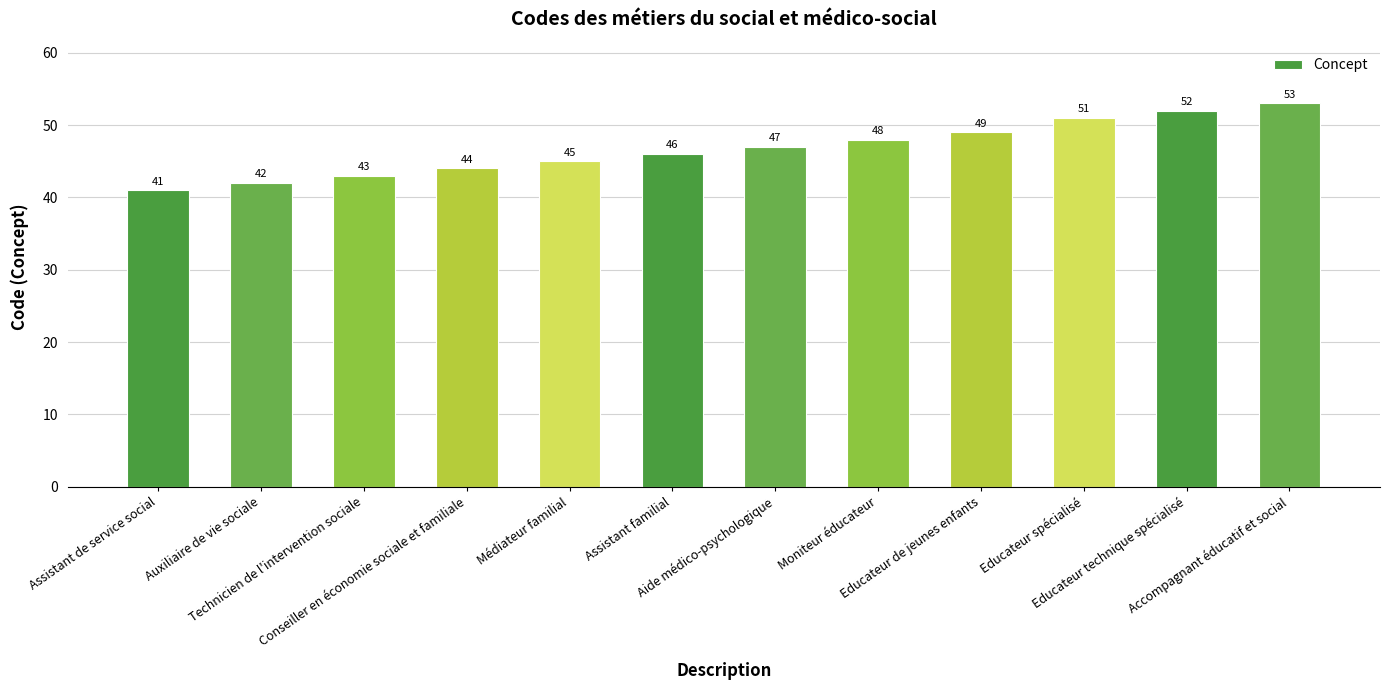

What is the maximum value shown in the chart?

53